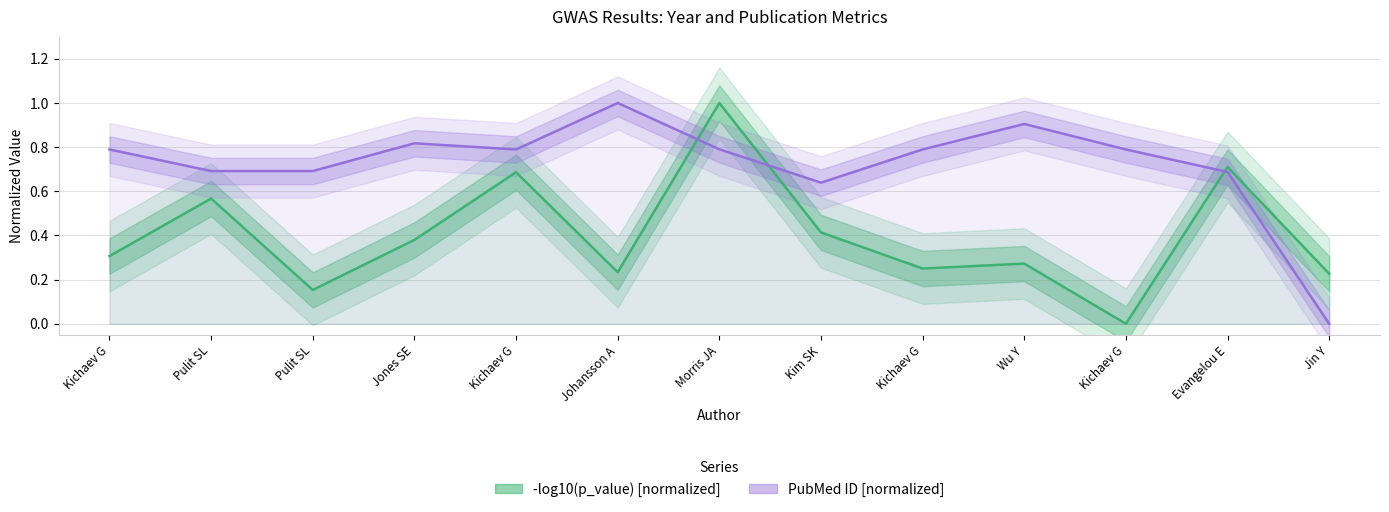

Which series ends up on top after the final intersection of -log10(p_value) [normalized] and PubMed ID [normalized]?

-log10(p_value) [normalized]